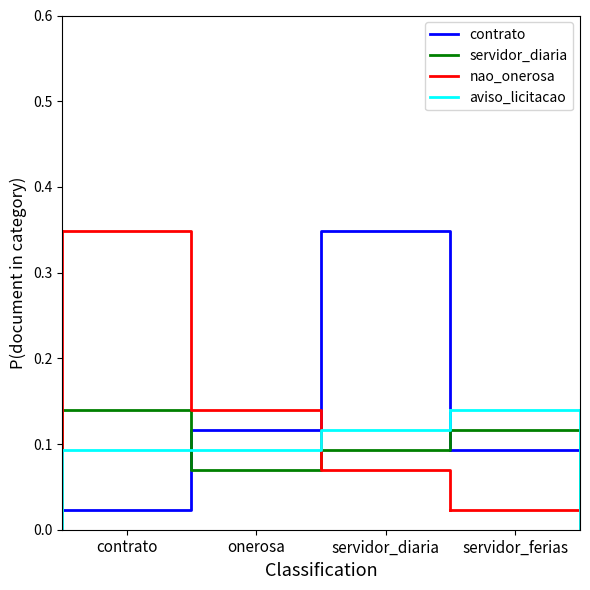

After their last crossing, which series has the higher values: nao_onerosa or aviso_licitacao?

aviso_licitacao